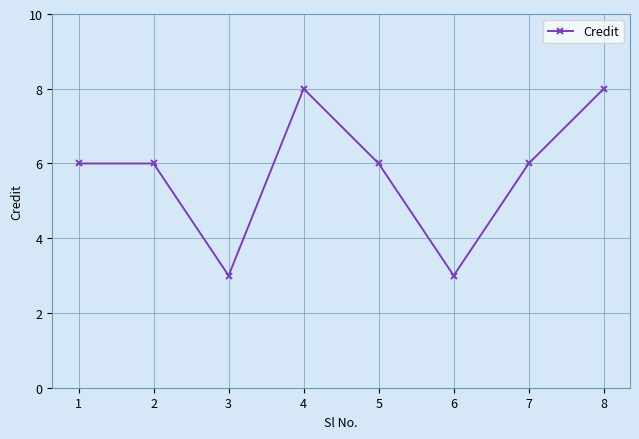

What is the smallest value displayed?

3